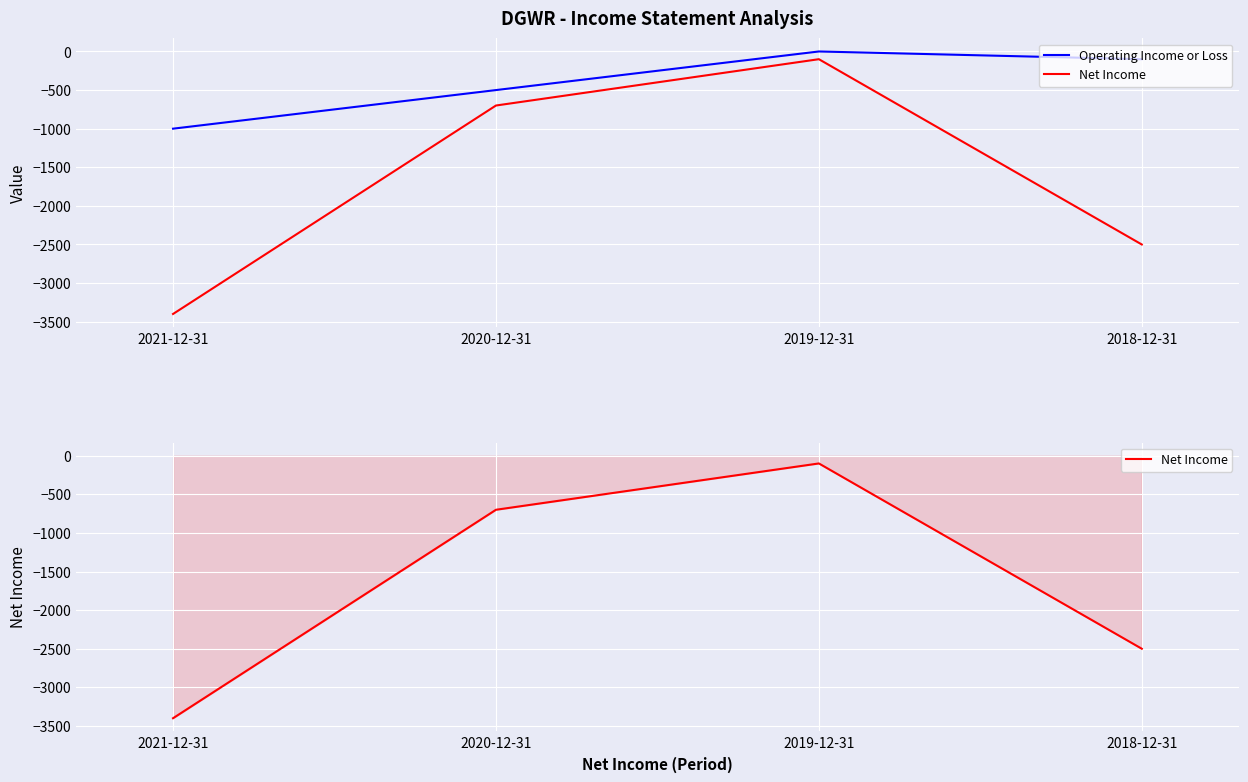

At which label does Operating Income or Loss first exceed -100?

2019-12-31